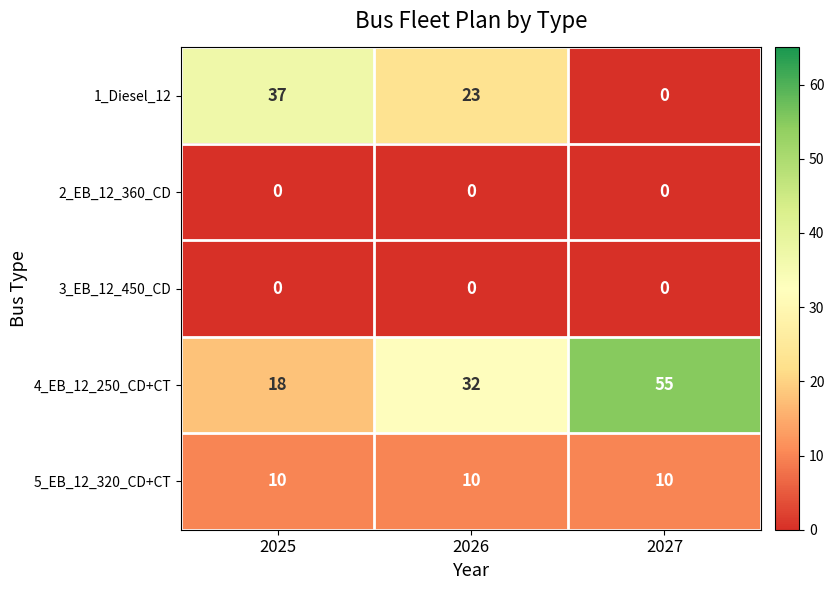

Reading left to right, transcribe all the data shown in this chart.

1_Diesel_12: 37	23	0
2_EB_12_360_CD: 0	0	0
3_EB_12_450_CD: 0	0	0
4_EB_12_250_CD+CT: 18	32	55
5_EB_12_320_CD+CT: 10	10	10